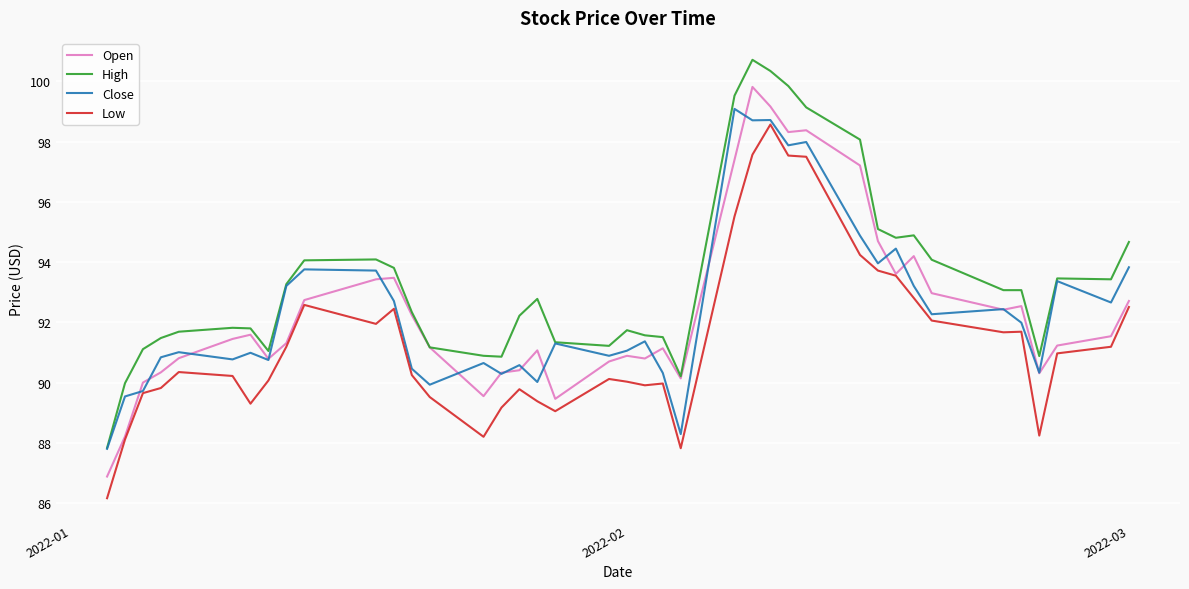

True or false: Open has more than 1 interior local peaks.

True